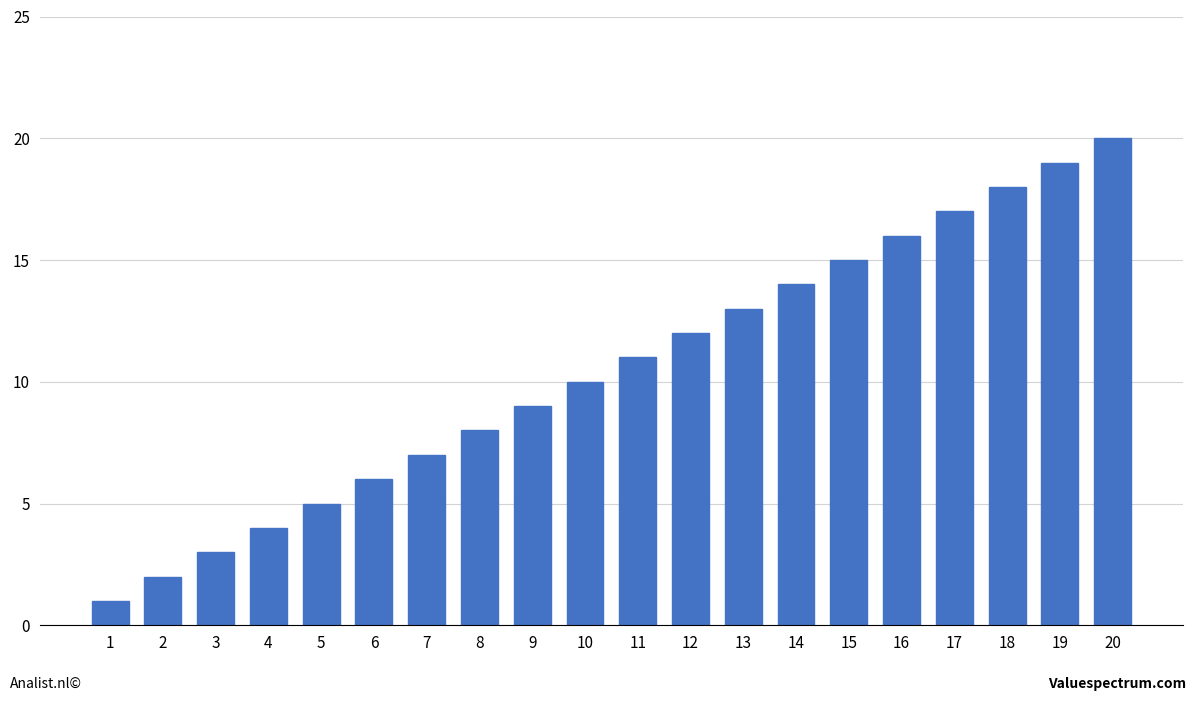

What is the change in value from 6 to 17?

+11